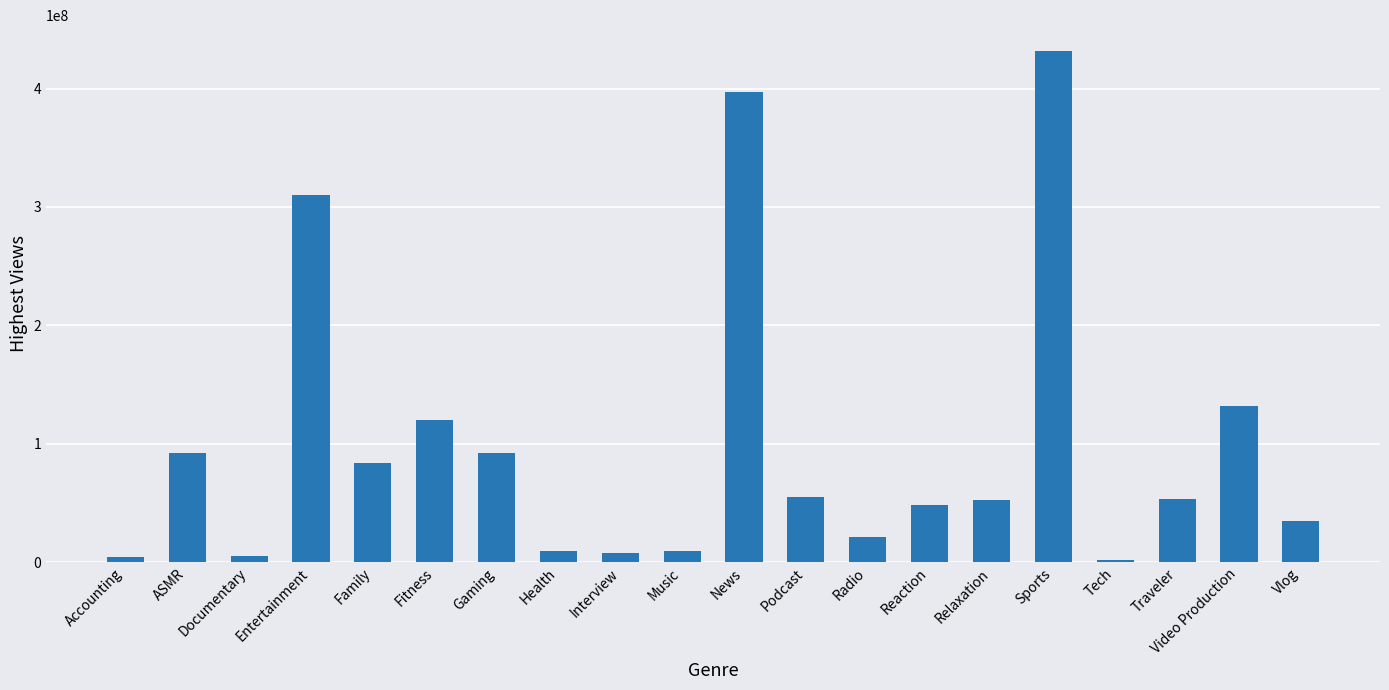

What is the difference between the maximum and second lowest values?

428000000